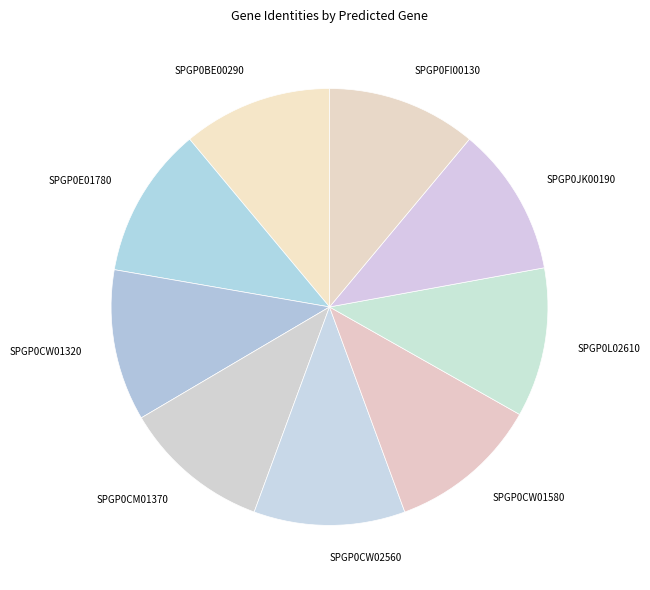

True or false: SPGP0CW02560 accounts for 11% of the total.

True